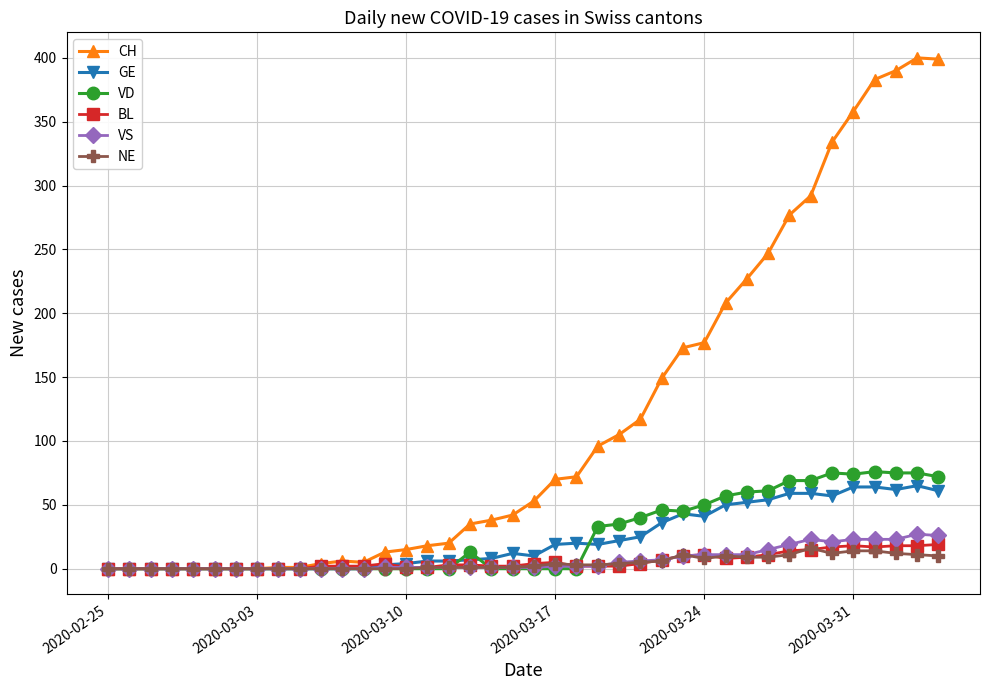

Which series has the widest spread of values?

CH